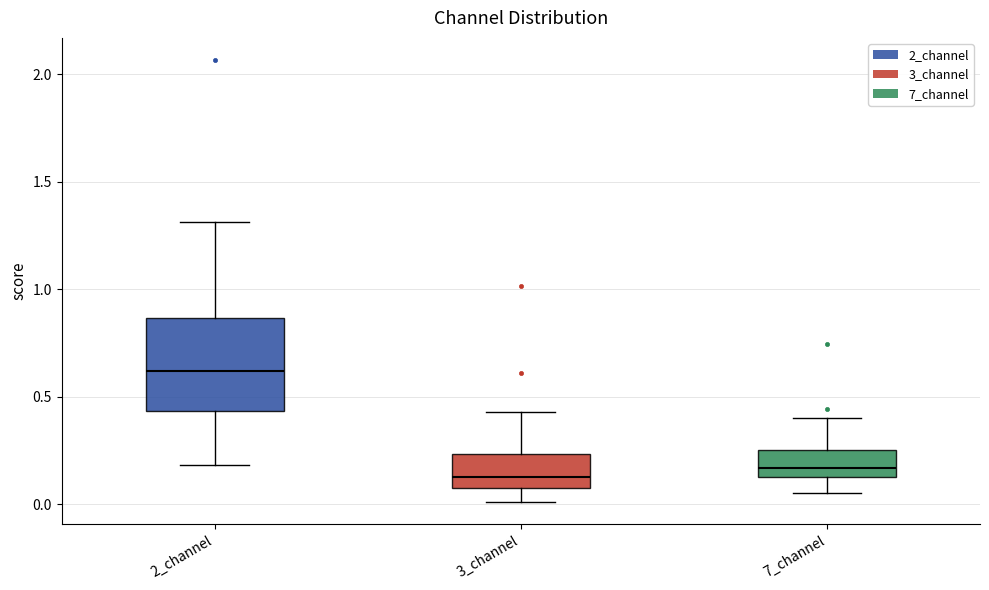

Comparing the boxes themselves (not the whiskers), which one is the tallest?

2_channel